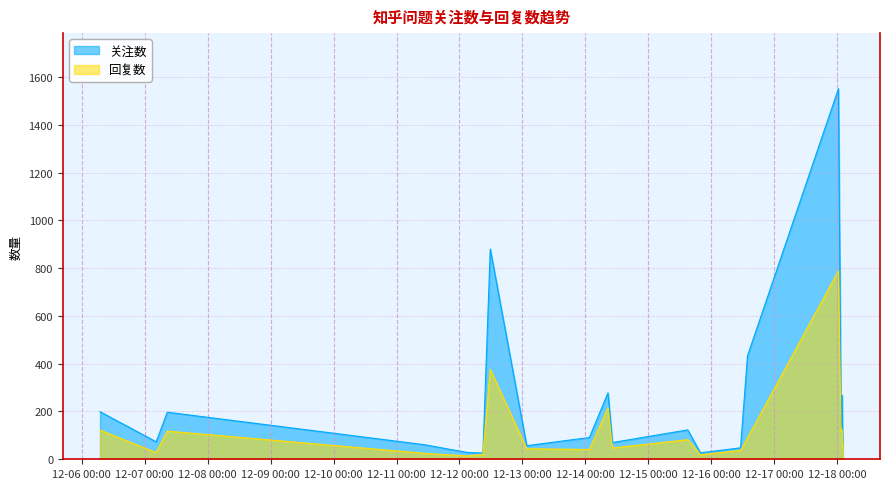

True or false: 关注数 and 回复数 cross at least once.

False